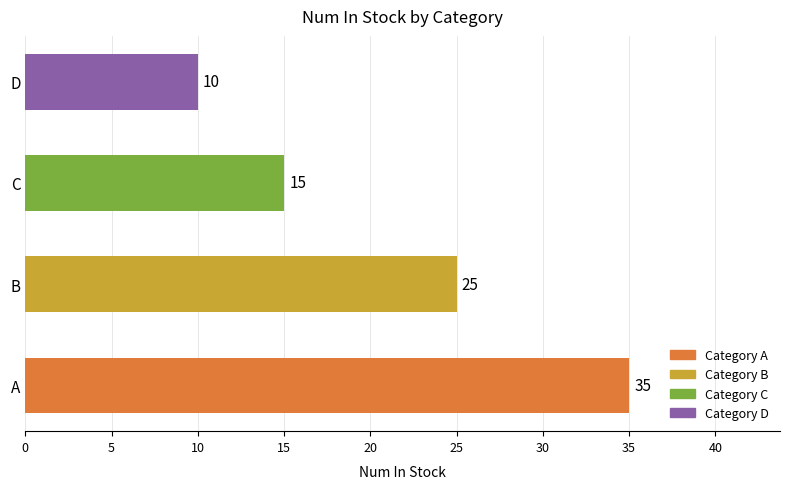

Reading bottom to top, what are all the values shown in this chart?

35	25	15	10